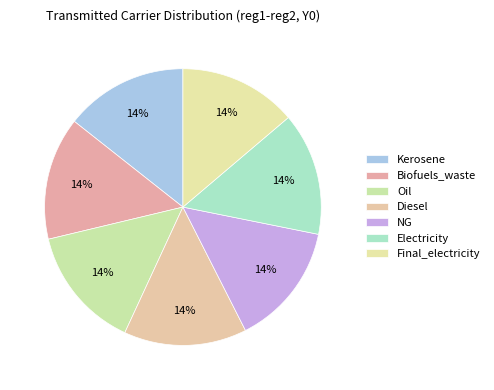

Is it true that Oil is 14% of the pie?

True